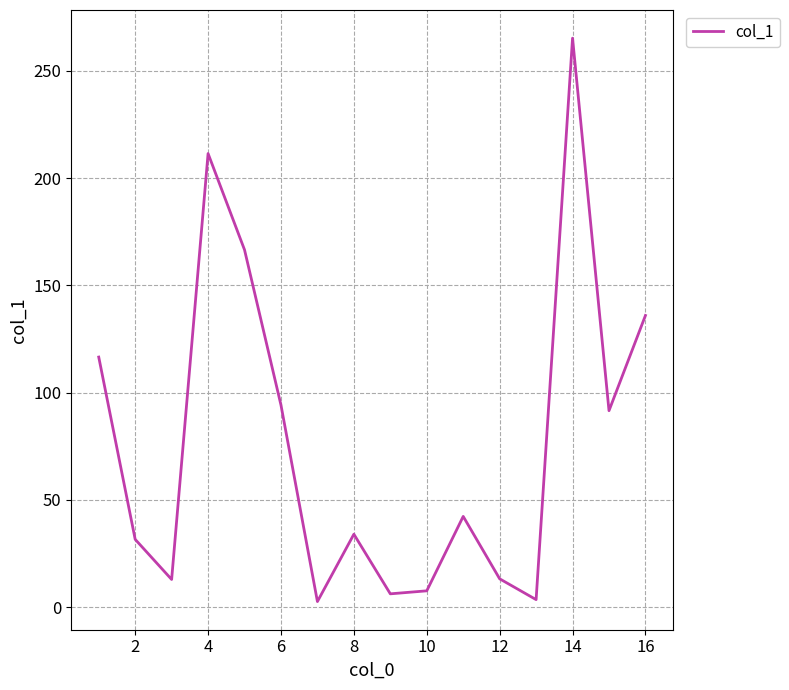

What is the greatest value displayed?

265.3